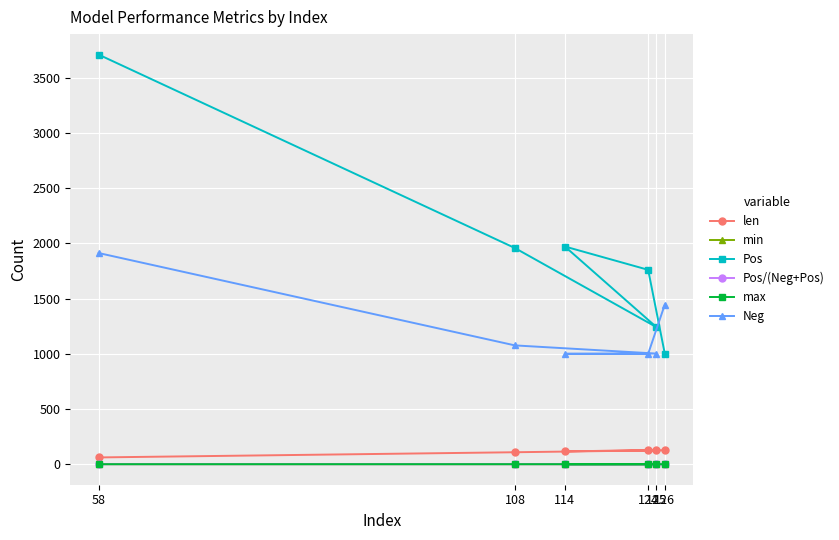

What is the value of the len point at the 5th from the left?

126.0